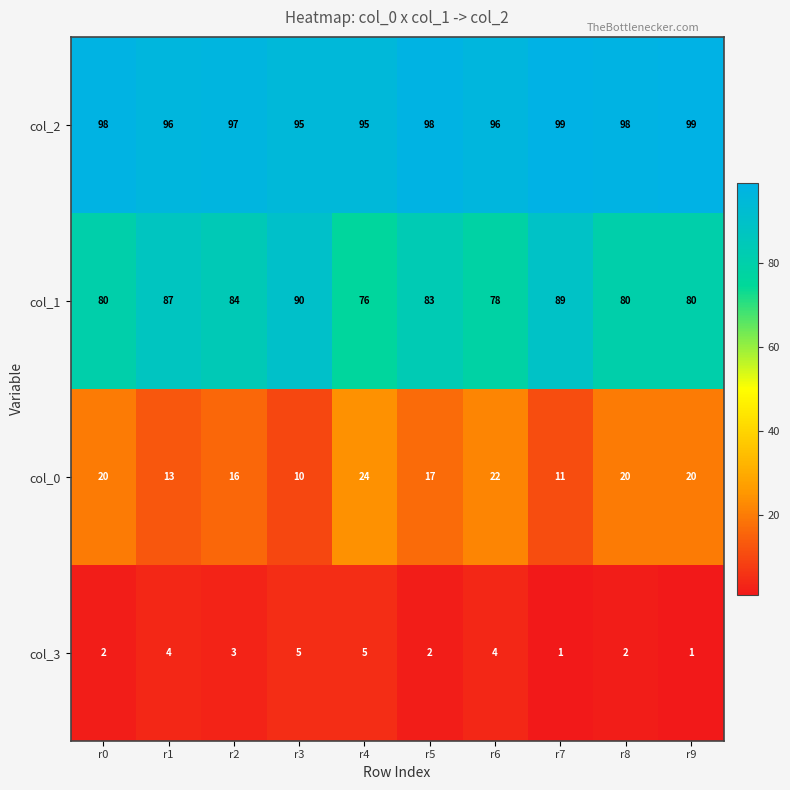

At r3, list the series in order from largest to smallest.

col_2, col_1, col_0, col_3